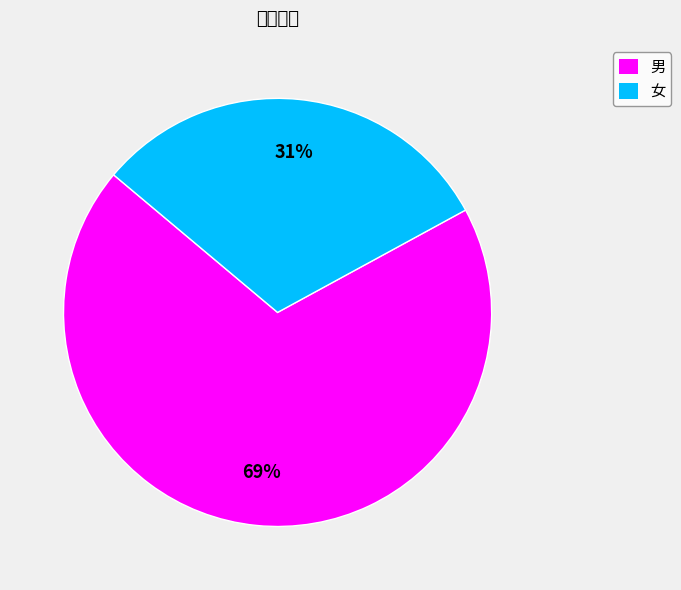

Rank the categories by value from highest to lowest.

男, 女